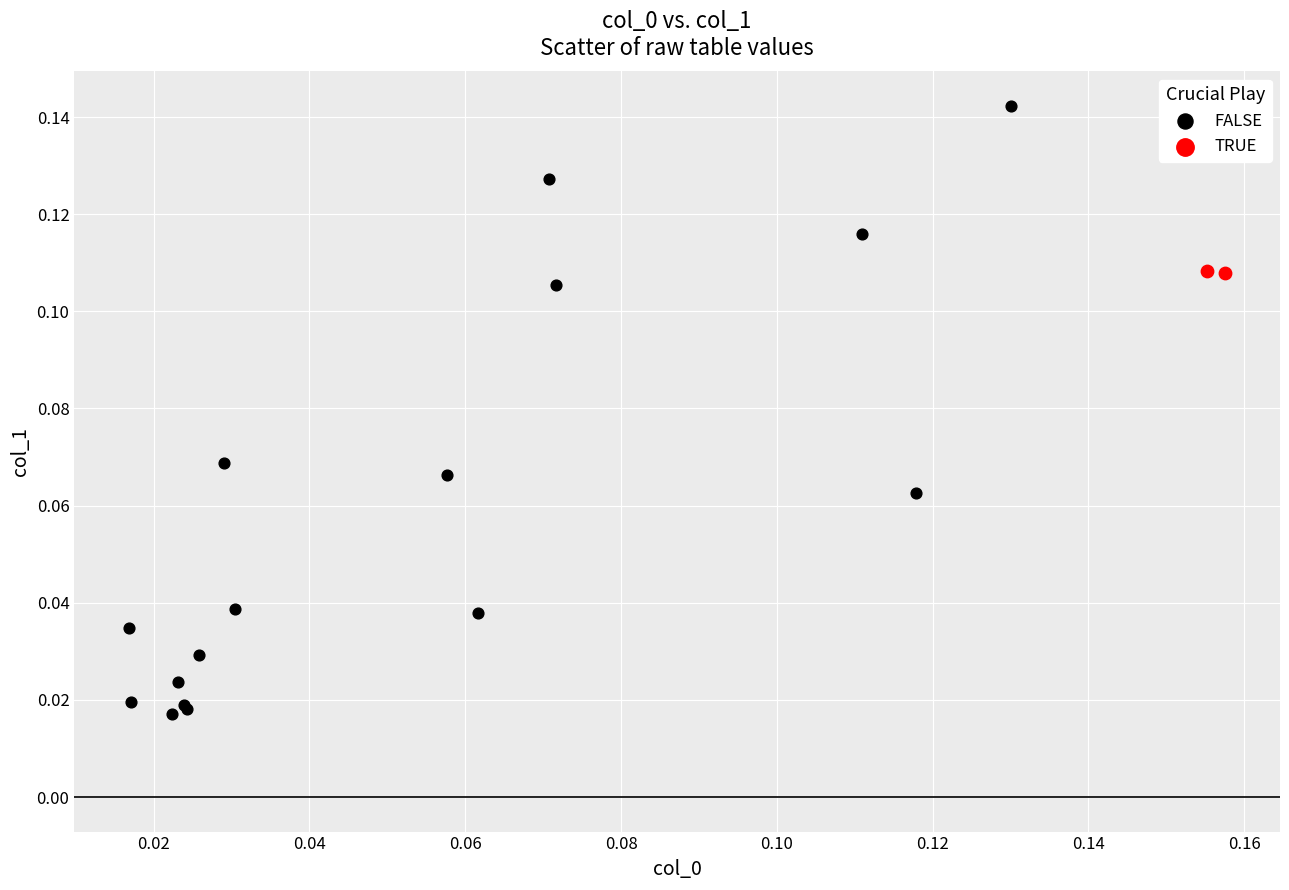

Which series contains the highest Y value?

FALSE